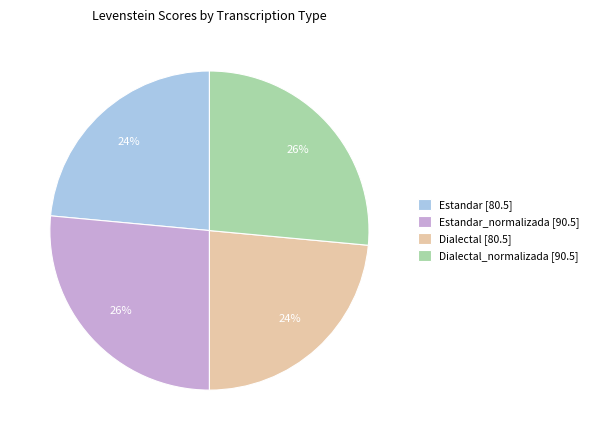

Combined, do Dialectal [80.5] and Estandar [80.5] account for over 50%?

No